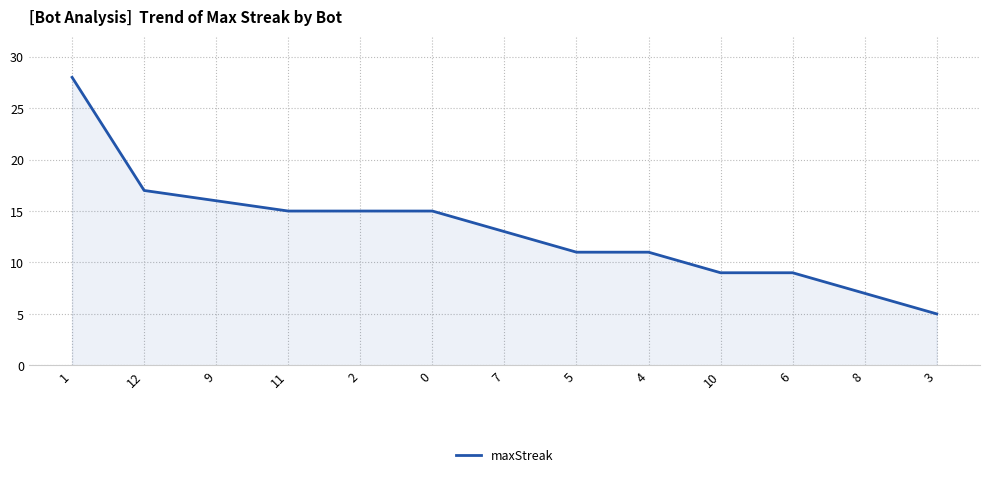

What position from the left is 8?

12